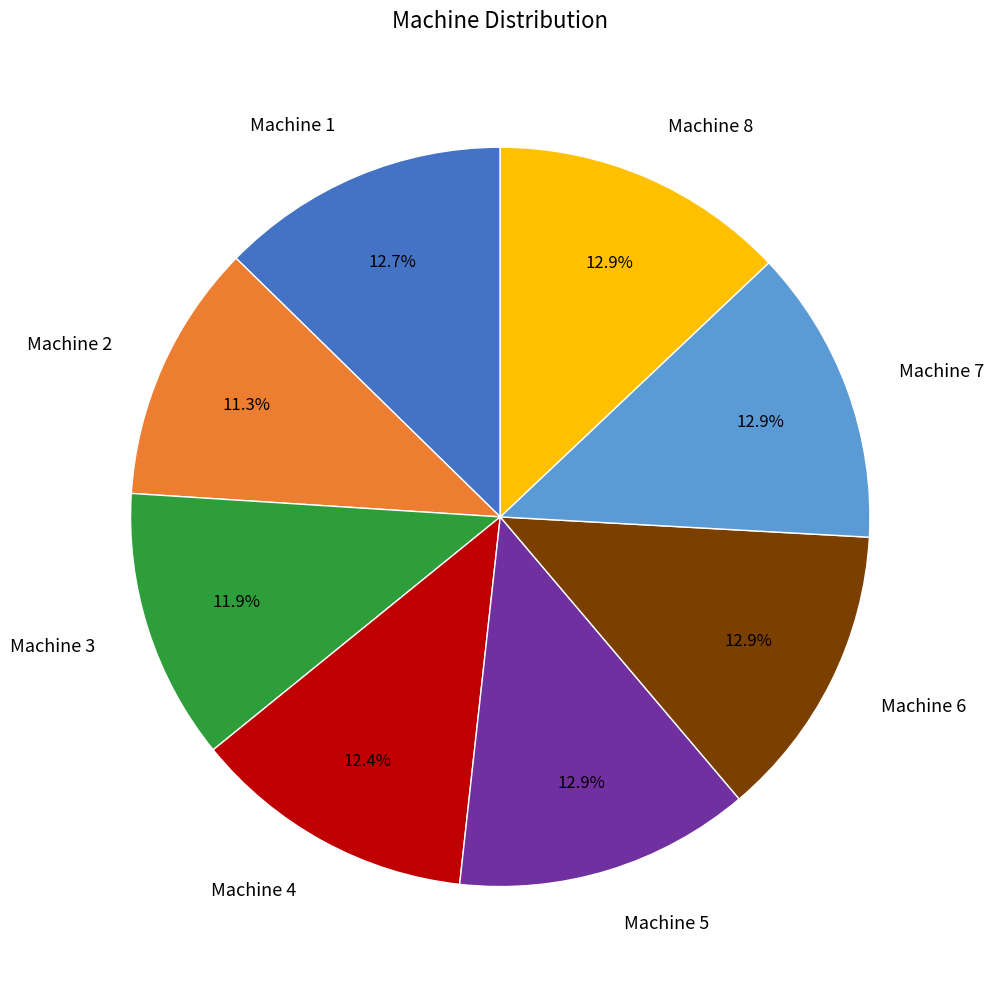

How much of the chart is everything except Machine 4?

87.6%